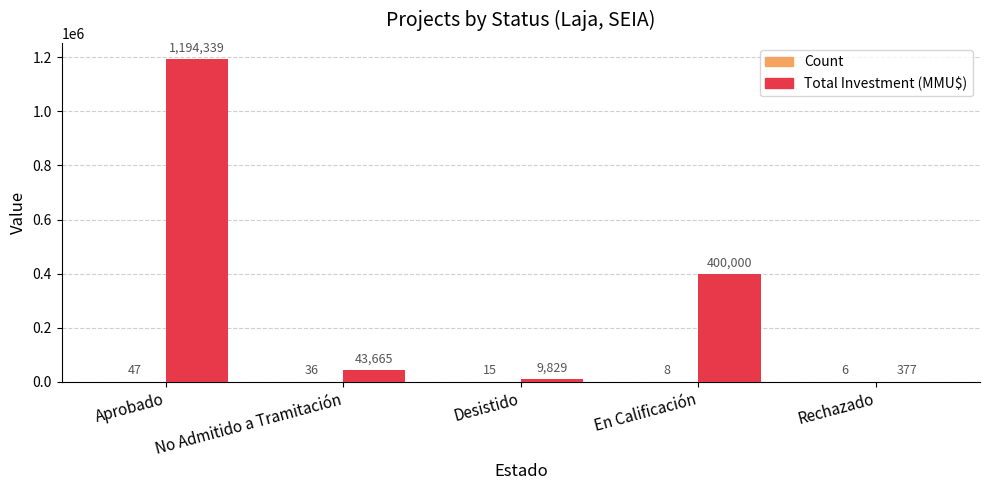

Which category has the highest value across all series?

Aprobado